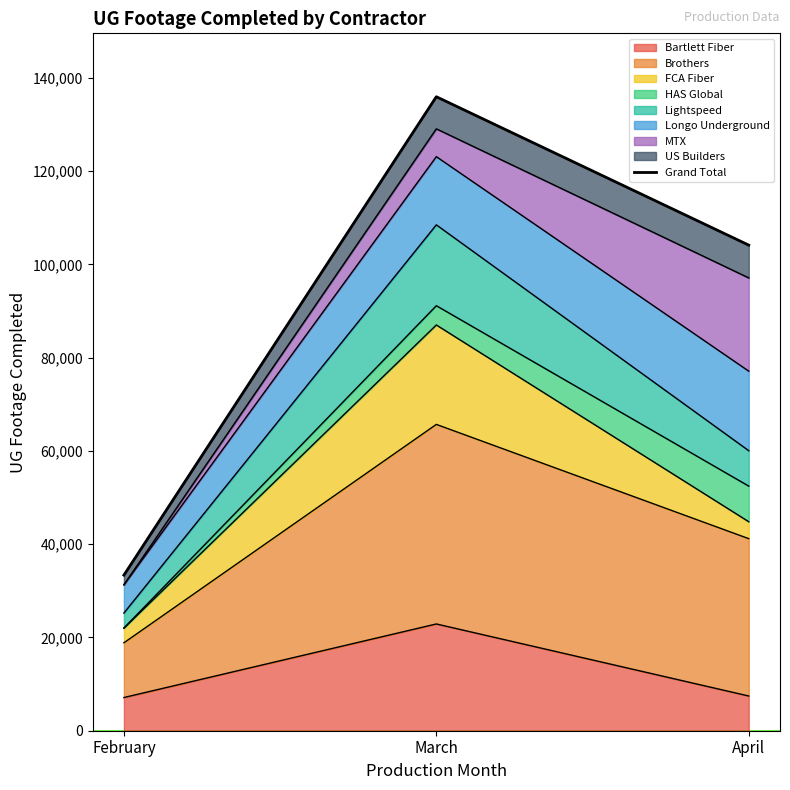

Which has a higher value, April or March?

March